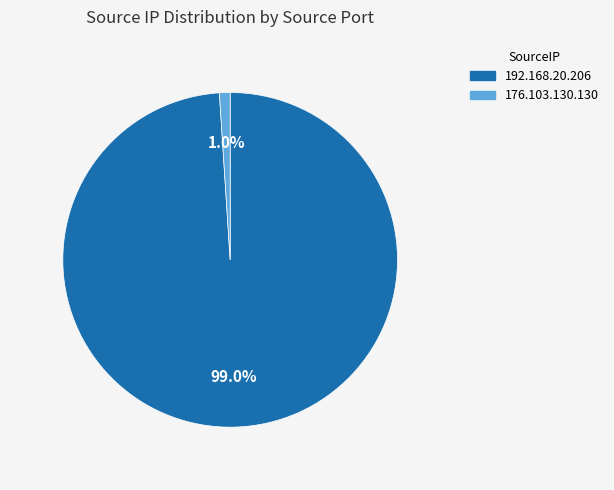

Is it true that 176.103.130.130 is 11% of the pie?

False